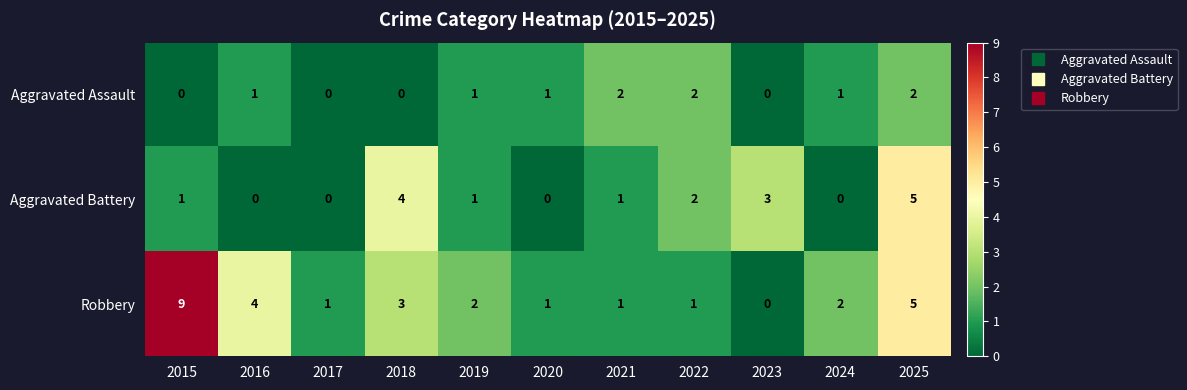

List the series in order of their overall mean, lowest first.

Aggravated Assault, Aggravated Battery, Robbery